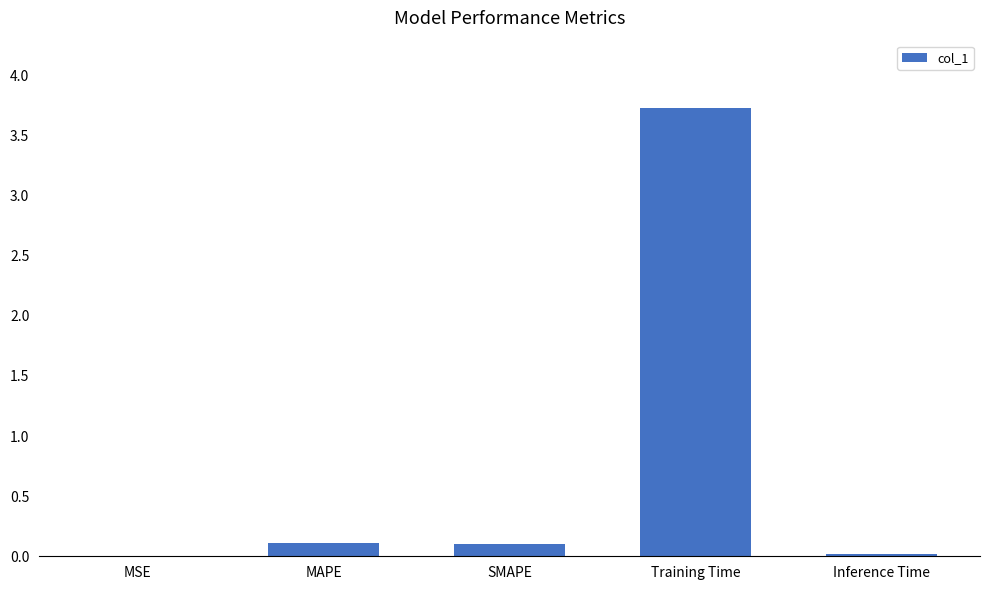

What is the sum of all values?

4.0